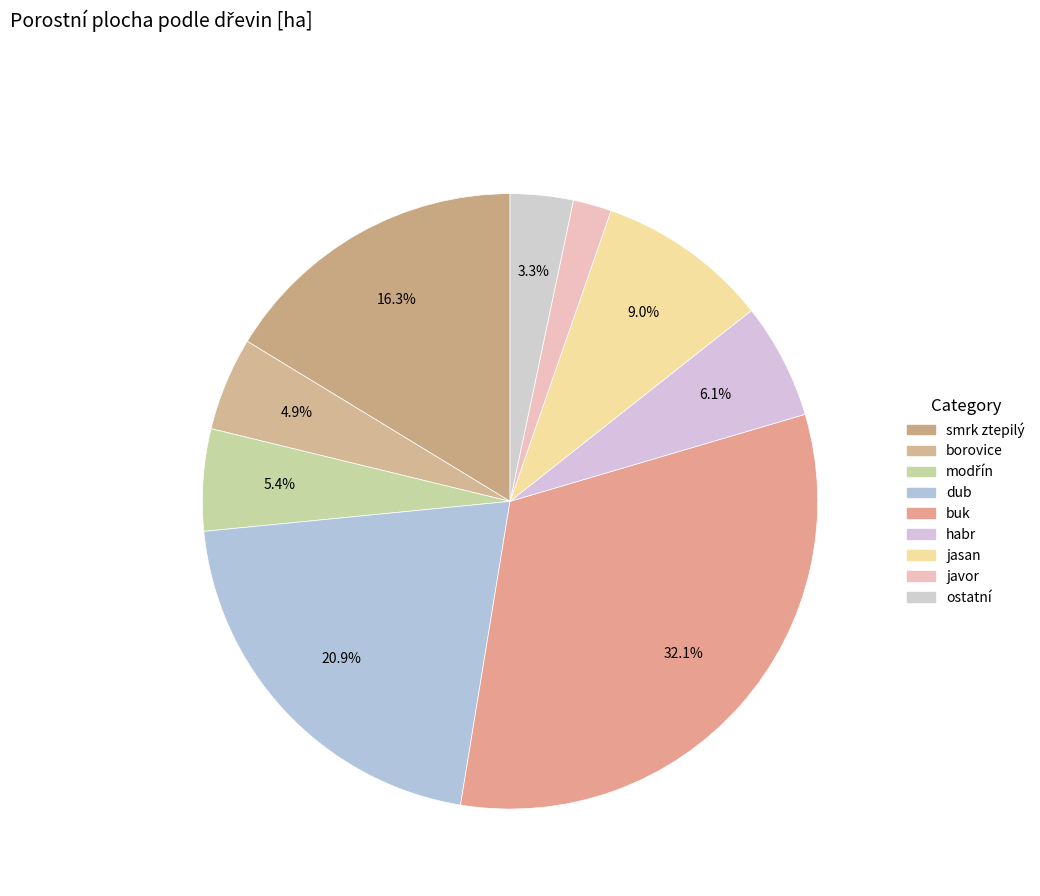

Count the number of slices in the pie.

9